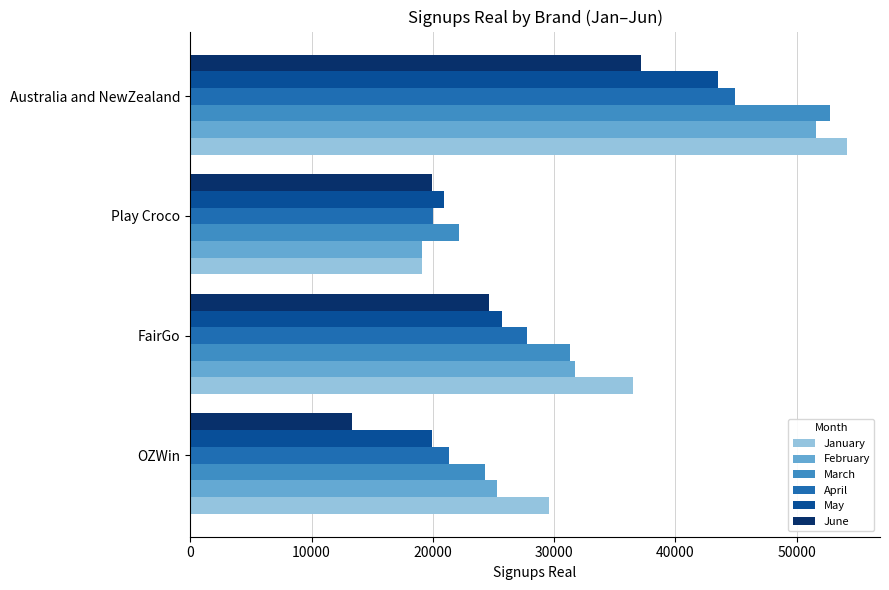

How many values in the April series are below 27768?

2